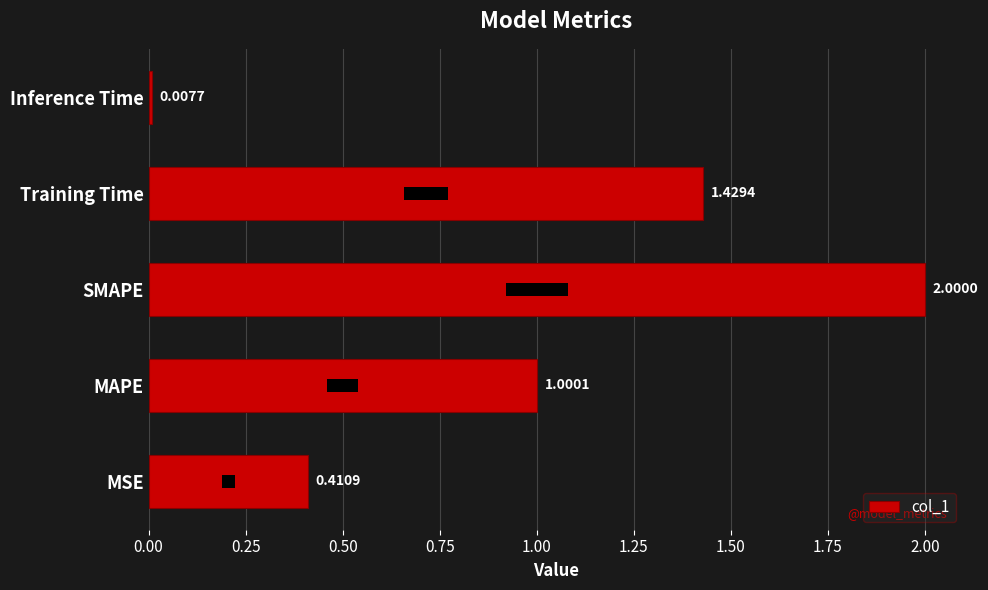

What is the maximum value shown in the chart?

2.0